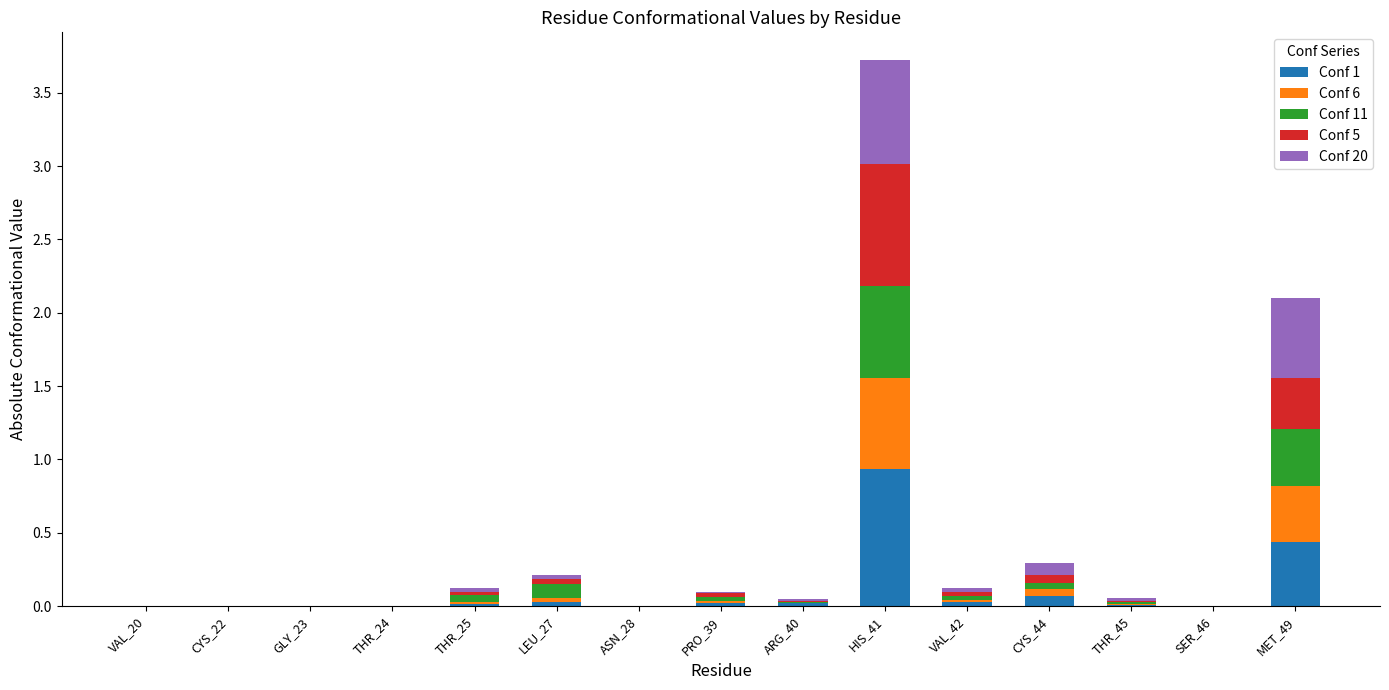

Is it true that Conf 1 equals -0.6 at THR_24?

False